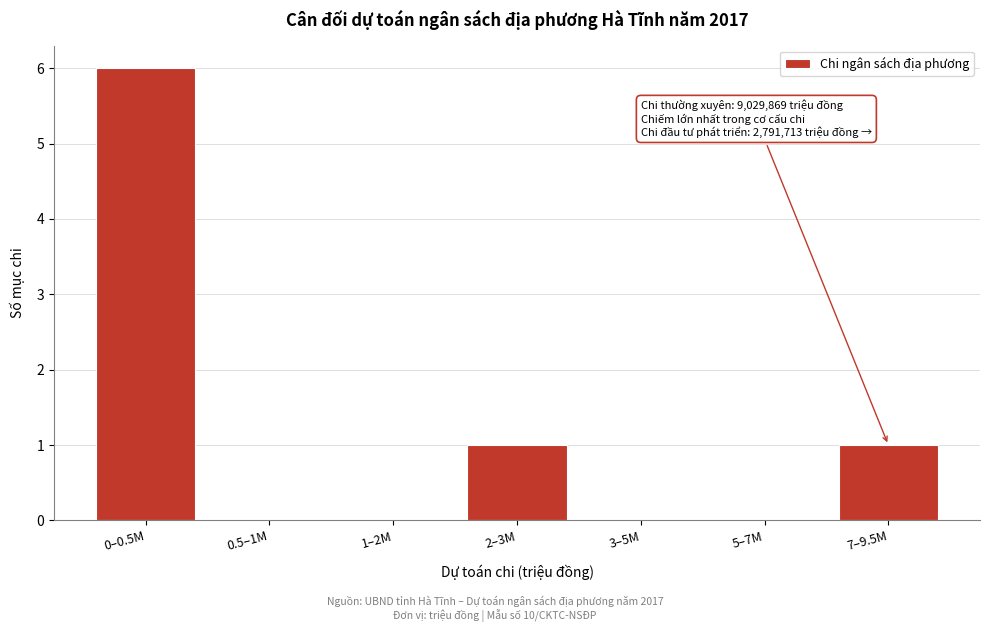

Reading left to right, what are all the values shown in this chart?

0–0.5M=6	0.5–1M=0	1–2M=0	2–3M=1	3–5M=0	5–7M=0	7–9.5M=1